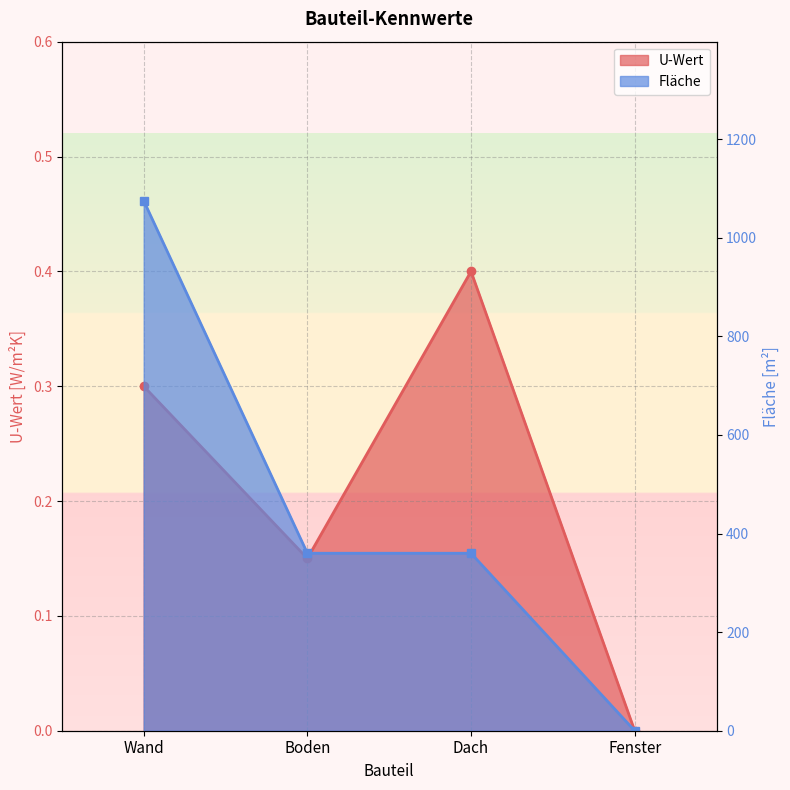

What position from the right is Wand?

4